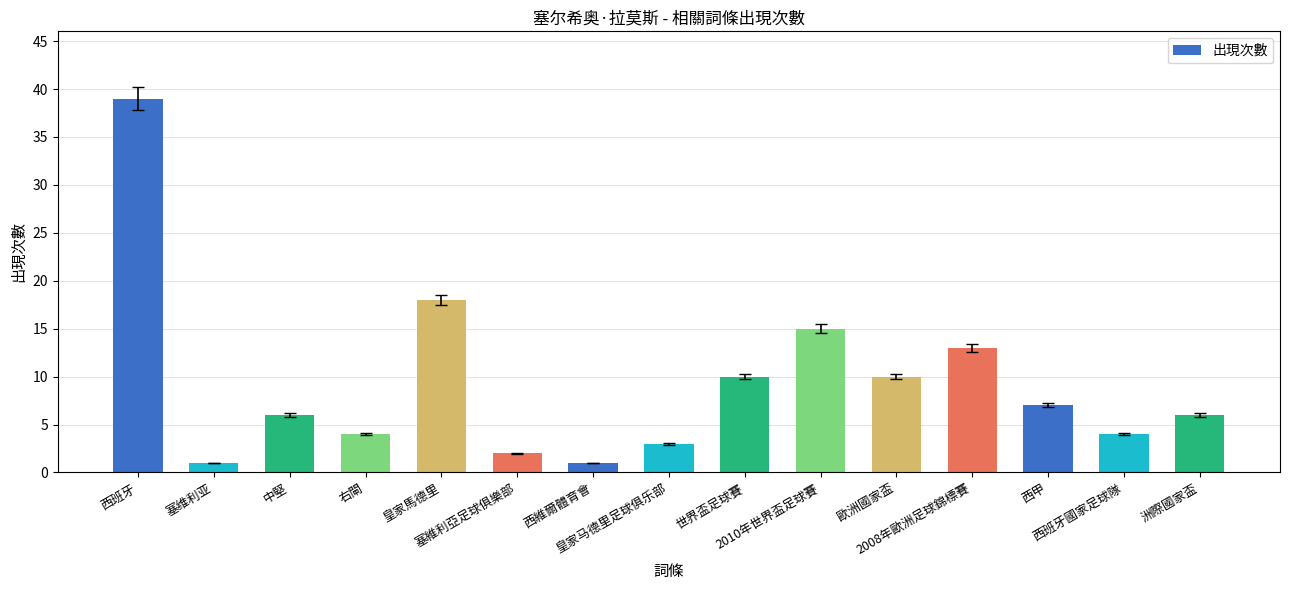

What is the value of the 9th bar from the left?

10